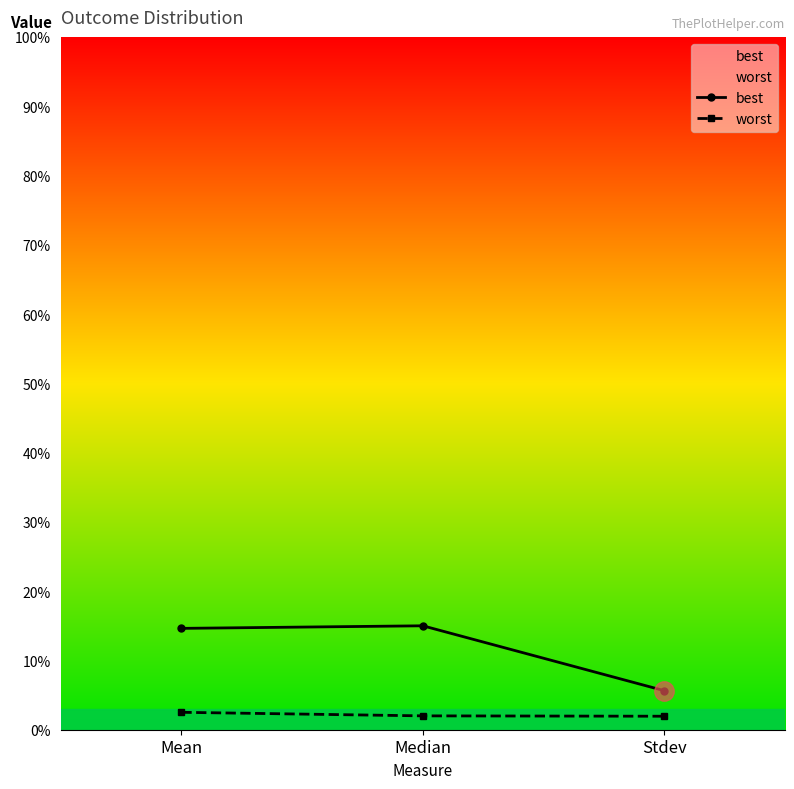

Is this an area chart (filled region under the line)?

No